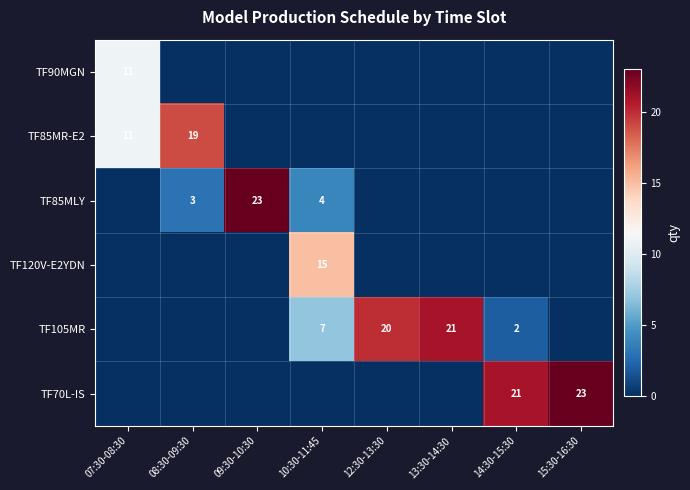

Is it true that TF105MR equals 4 at 10:30-11:45?

False